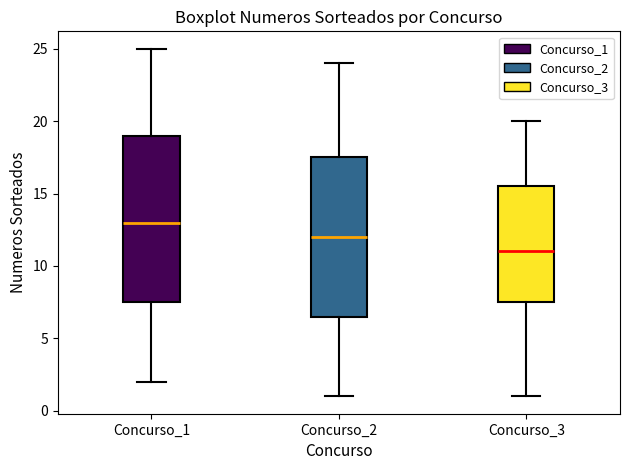

Which box has the lowest median line?

Concurso_3